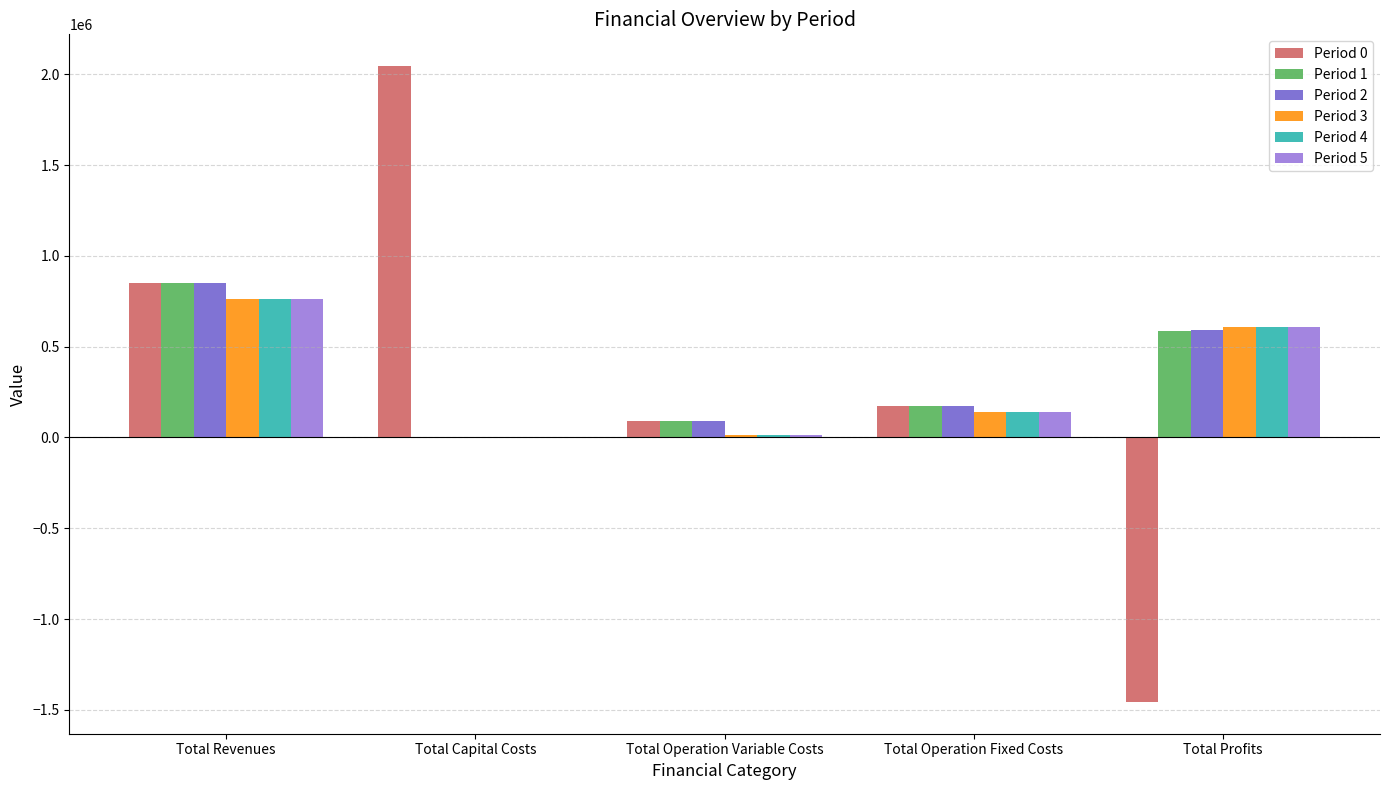

At which category is the sum across all series the highest?

Total Revenues